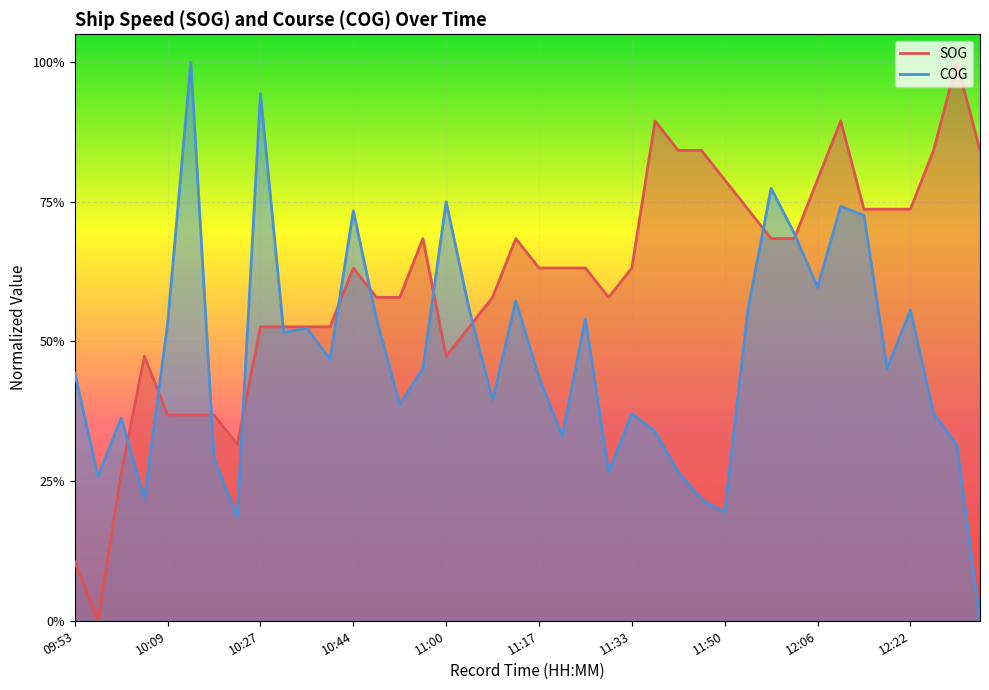

True or false: COG has a value of 0.4 at 12:26.

True